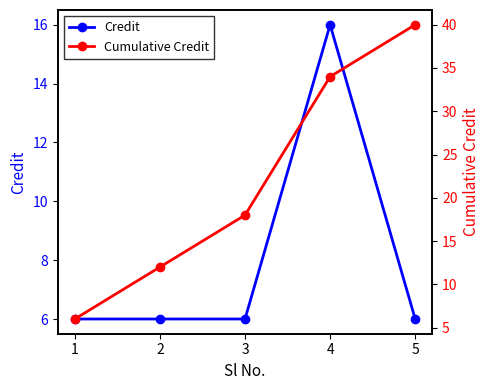

Where does the Cumulative Credit series first go above 18?

4